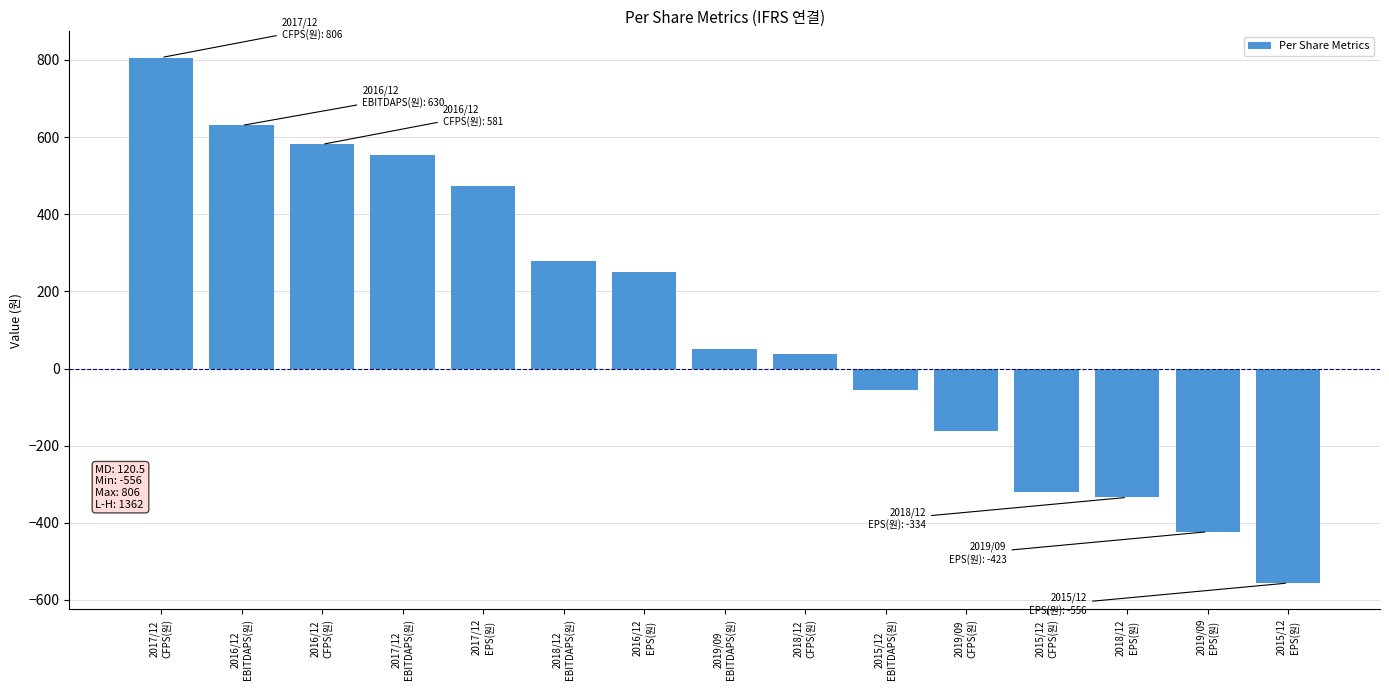

At which label is the value closest to 125?

2019/09
EBITDAPS(원)